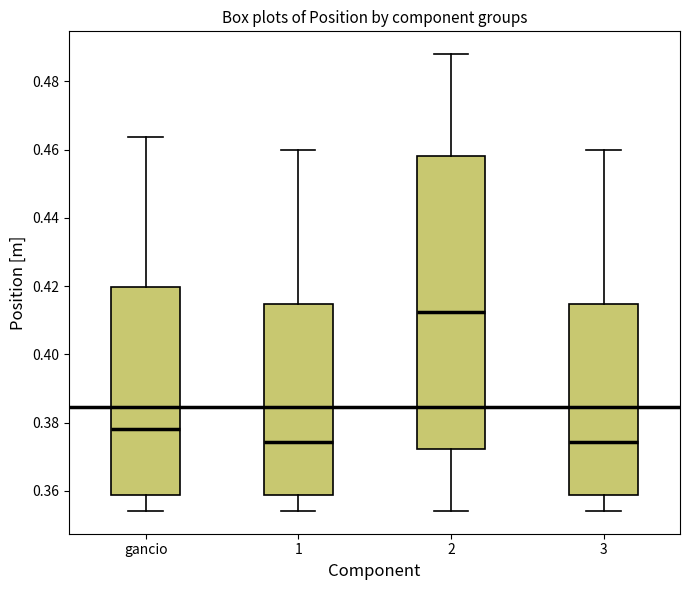

Reading left to right, read every box against the y-axis: the position of its median line, the range the box covers, and the ends of its whiskers. The values are not printed on the chart, so give them approximately, as read against the axis.

gancio: median 0.378, box 0.358 to 0.420, whiskers 0.354 to 0.464
1: median 0.374, box 0.358 to 0.414, whiskers 0.354 to 0.460
2: median 0.412, box 0.372 to 0.458, whiskers 0.354 to 0.488
3: median 0.374, box 0.358 to 0.414, whiskers 0.354 to 0.460